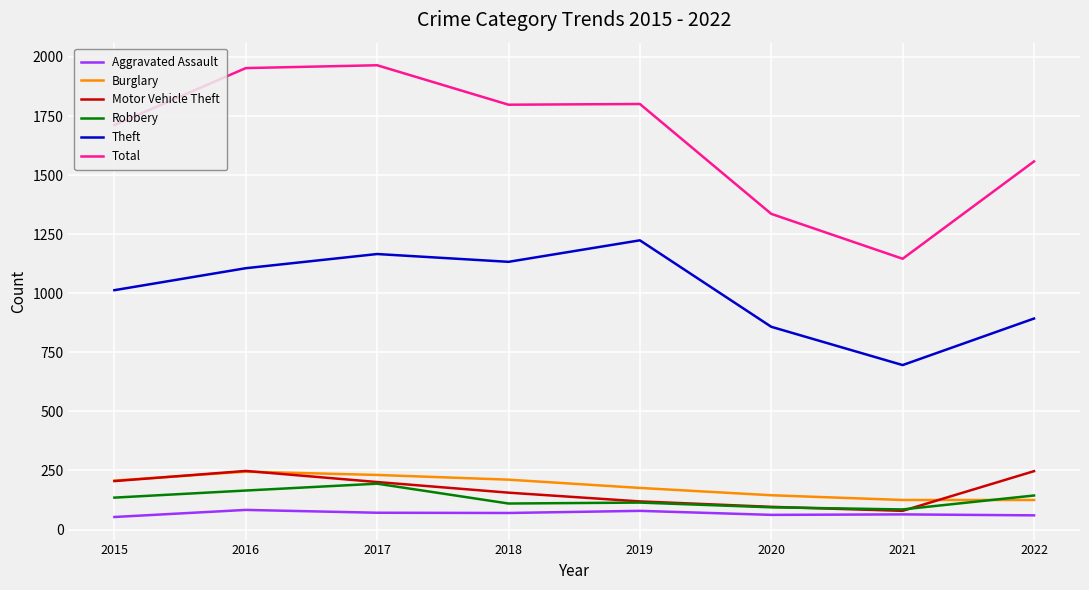

What is the difference between the maximum and minimum values in the Aggravated Assault series?

30